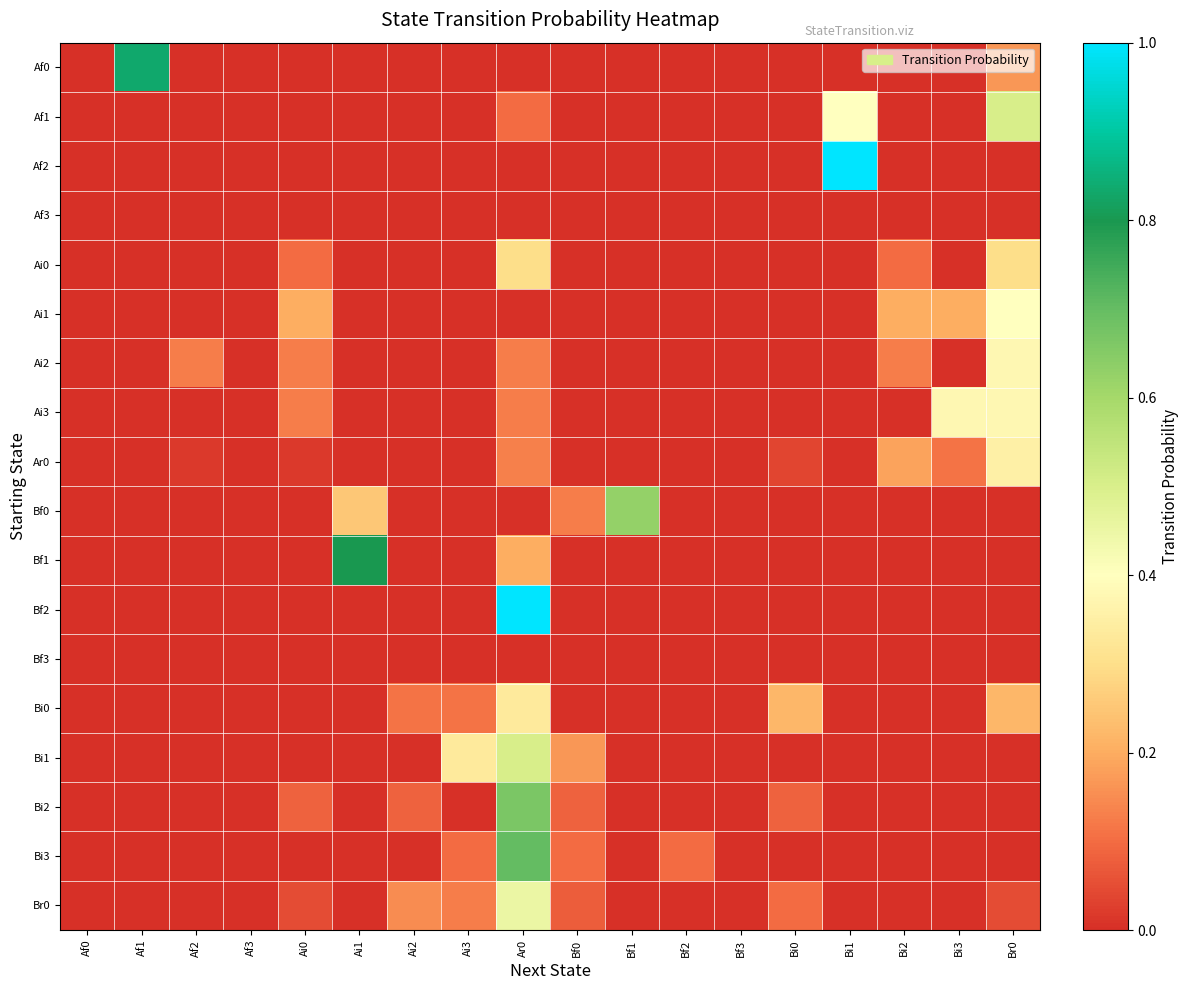

Reading left to right, transcribe all the data shown in this chart.

Af0: Af0=0.0	Af1=0.8	Af2=0.0	Af3=0.0	Ai0=0.0	Ai1=0.0	Ai2=0.0	Ai3=0.0	Ar0=0.0	Bf0=0.0	Bf1=0.0	Bf2=0.0	Bf3=0.0	Bi0=0.0	Bi1=0.0	Bi2=0.0	Bi3=0.0	Br0=0.2
Af1: Af0=0.0	Af1=0.0	Af2=0.0	Af3=0.0	Ai0=0.0	Ai1=0.0	Ai2=0.0	Ai3=0.0	Ar0=0.1	Bf0=0.0	Bf1=0.0	Bf2=0.0	Bf3=0.0	Bi0=0.0	Bi1=0.4	Bi2=0.0	Bi3=0.0	Br0=0.5
Af2: Af0=0.0	Af1=0.0	Af2=0.0	Af3=0.0	Ai0=0.0	Ai1=0.0	Ai2=0.0	Ai3=0.0	Ar0=0.0	Bf0=0.0	Bf1=0.0	Bf2=0.0	Bf3=0.0	Bi0=0.0	Bi1=1.0	Bi2=0.0	Bi3=0.0	Br0=0.0
Af3: Af0=0.0	Af1=0.0	Af2=0.0	Af3=0.0	Ai0=0.0	Ai1=0.0	Ai2=0.0	Ai3=0.0	Ar0=0.0	Bf0=0.0	Bf1=0.0	Bf2=0.0	Bf3=0.0	Bi0=0.0	Bi1=0.0	Bi2=0.0	Bi3=0.0	Br0=0.0
Ai0: Af0=0.0	Af1=0.0	Af2=0.0	Af3=0.0	Ai0=0.1	Ai1=0.0	Ai2=0.0	Ai3=0.0	Ar0=0.3	Bf0=0.0	Bf1=0.0	Bf2=0.0	Bf3=0.0	Bi0=0.0	Bi1=0.0	Bi2=0.1	Bi3=0.0	Br0=0.3
Ai1: Af0=0.0	Af1=0.0	Af2=0.0	Af3=0.0	Ai0=0.2	Ai1=0.0	Ai2=0.0	Ai3=0.0	Ar0=0.0	Bf0=0.0	Bf1=0.0	Bf2=0.0	Bf3=0.0	Bi0=0.0	Bi1=0.0	Bi2=0.2	Bi3=0.2	Br0=0.4
Ai2: Af0=0.0	Af1=0.0	Af2=0.1	Af3=0.0	Ai0=0.1	Ai1=0.0	Ai2=0.0	Ai3=0.0	Ar0=0.1	Bf0=0.0	Bf1=0.0	Bf2=0.0	Bf3=0.0	Bi0=0.0	Bi1=0.0	Bi2=0.1	Bi3=0.0	Br0=0.4
Ai3: Af0=0.0	Af1=0.0	Af2=0.0	Af3=0.0	Ai0=0.1	Ai1=0.0	Ai2=0.0	Ai3=0.0	Ar0=0.1	Bf0=0.0	Bf1=0.0	Bf2=0.0	Bf3=0.0	Bi0=0.0	Bi1=0.0	Bi2=0.0	Bi3=0.4	Br0=0.4
Ar0: Af0=0.0	Af1=0.0	Af2=0.0	Af3=0.0	Ai0=0.0	Ai1=0.0	Ai2=0.0	Ai3=0.0	Ar0=0.1	Bf0=0.0	Bf1=0.0	Bf2=0.0	Bf3=0.0	Bi0=0.0	Bi1=0.0	Bi2=0.2	Bi3=0.1	Br0=0.4
Bf0: Af0=0.0	Af1=0.0	Af2=0.0	Af3=0.0	Ai0=0.0	Ai1=0.2	Ai2=0.0	Ai3=0.0	Ar0=0.0	Bf0=0.1	Bf1=0.6	Bf2=0.0	Bf3=0.0	Bi0=0.0	Bi1=0.0	Bi2=0.0	Bi3=0.0	Br0=0.0
Bf1: Af0=0.0	Af1=0.0	Af2=0.0	Af3=0.0	Ai0=0.0	Ai1=0.8	Ai2=0.0	Ai3=0.0	Ar0=0.2	Bf0=0.0	Bf1=0.0	Bf2=0.0	Bf3=0.0	Bi0=0.0	Bi1=0.0	Bi2=0.0	Bi3=0.0	Br0=0.0
Bf2: Af0=0.0	Af1=0.0	Af2=0.0	Af3=0.0	Ai0=0.0	Ai1=0.0	Ai2=0.0	Ai3=0.0	Ar0=1.0	Bf0=0.0	Bf1=0.0	Bf2=0.0	Bf3=0.0	Bi0=0.0	Bi1=0.0	Bi2=0.0	Bi3=0.0	Br0=0.0
Bf3: Af0=0.0	Af1=0.0	Af2=0.0	Af3=0.0	Ai0=0.0	Ai1=0.0	Ai2=0.0	Ai3=0.0	Ar0=0.0	Bf0=0.0	Bf1=0.0	Bf2=0.0	Bf3=0.0	Bi0=0.0	Bi1=0.0	Bi2=0.0	Bi3=0.0	Br0=0.0
Bi0: Af0=0.0	Af1=0.0	Af2=0.0	Af3=0.0	Ai0=0.0	Ai1=0.0	Ai2=0.1	Ai3=0.1	Ar0=0.3	Bf0=0.0	Bf1=0.0	Bf2=0.0	Bf3=0.0	Bi0=0.2	Bi1=0.0	Bi2=0.0	Bi3=0.0	Br0=0.2
Bi1: Af0=0.0	Af1=0.0	Af2=0.0	Af3=0.0	Ai0=0.0	Ai1=0.0	Ai2=0.0	Ai3=0.3	Ar0=0.5	Bf0=0.2	Bf1=0.0	Bf2=0.0	Bf3=0.0	Bi0=0.0	Bi1=0.0	Bi2=0.0	Bi3=0.0	Br0=0.0
Bi2: Af0=0.0	Af1=0.0	Af2=0.0	Af3=0.0	Ai0=0.1	Ai1=0.0	Ai2=0.1	Ai3=0.0	Ar0=0.7	Bf0=0.1	Bf1=0.0	Bf2=0.0	Bf3=0.0	Bi0=0.1	Bi1=0.0	Bi2=0.0	Bi3=0.0	Br0=0.0
Bi3: Af0=0.0	Af1=0.0	Af2=0.0	Af3=0.0	Ai0=0.0	Ai1=0.0	Ai2=0.0	Ai3=0.1	Ar0=0.7	Bf0=0.1	Bf1=0.0	Bf2=0.1	Bf3=0.0	Bi0=0.0	Bi1=0.0	Bi2=0.0	Bi3=0.0	Br0=0.0
Br0: Af0=0.0	Af1=0.0	Af2=0.0	Af3=0.0	Ai0=0.1	Ai1=0.0	Ai2=0.1	Ai3=0.1	Ar0=0.5	Bf0=0.1	Bf1=0.0	Bf2=0.0	Bf3=0.0	Bi0=0.1	Bi1=0.0	Bi2=0.0	Bi3=0.0	Br0=0.1